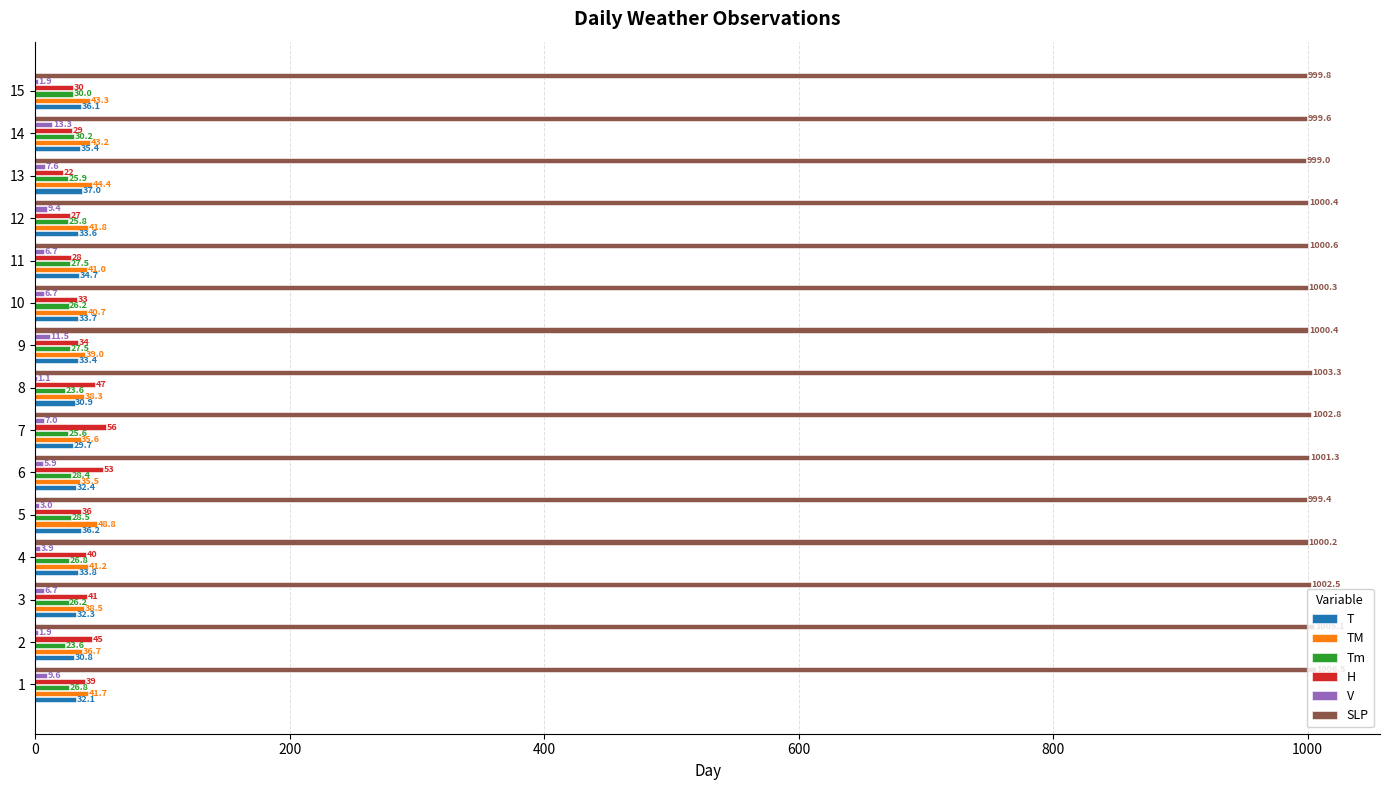

At which label does T reach its peak?

13